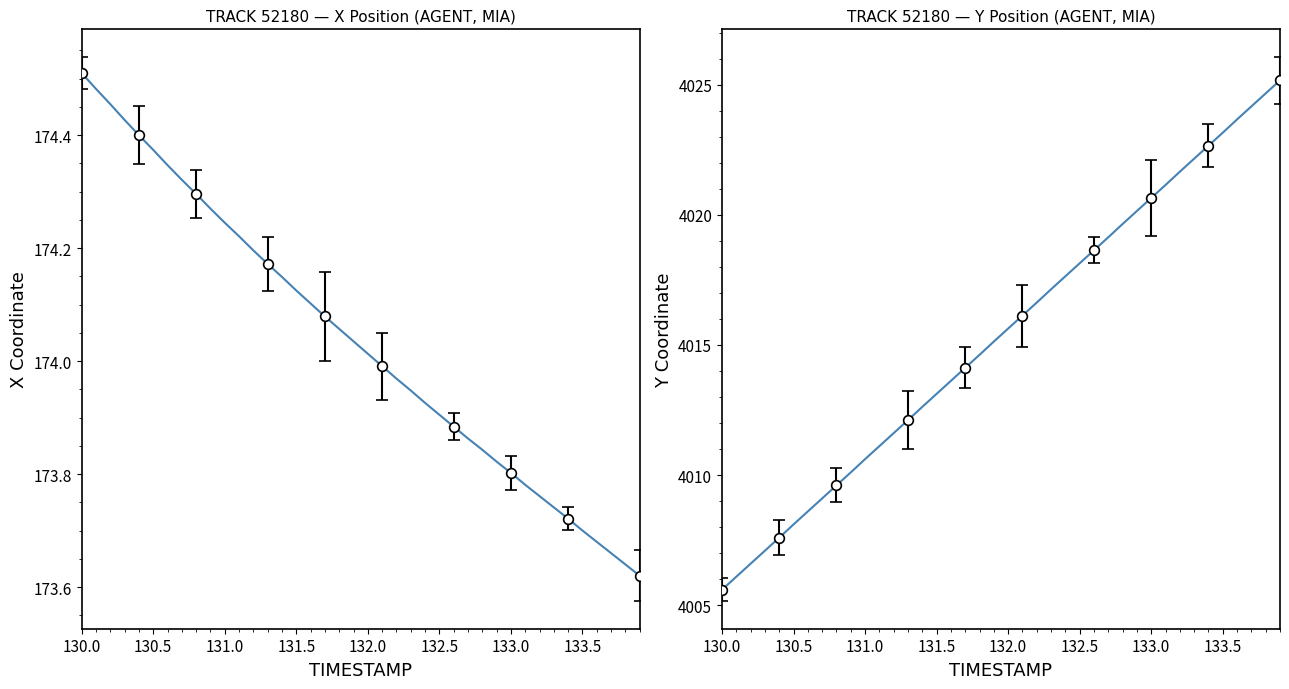

Where does the X coordinate series first go above 174?

130.0